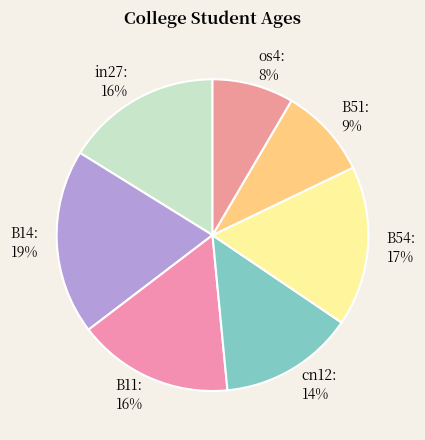

How many slices are in this pie chart?

7